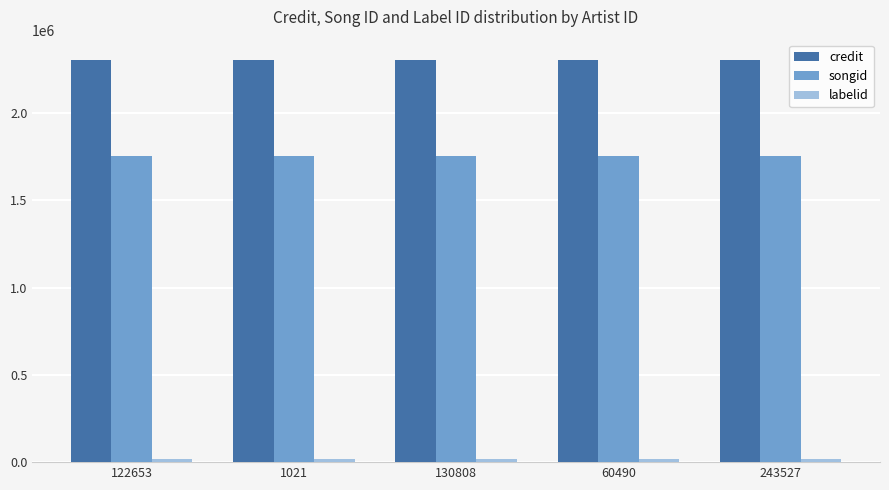

What is the label of the 3rd bar from the left?

130808